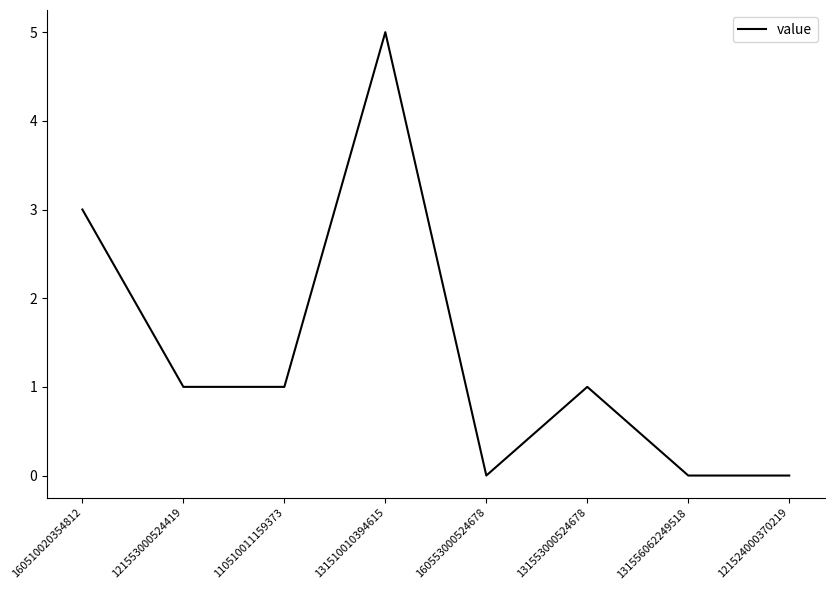

What is the maximum value shown in the chart?

5